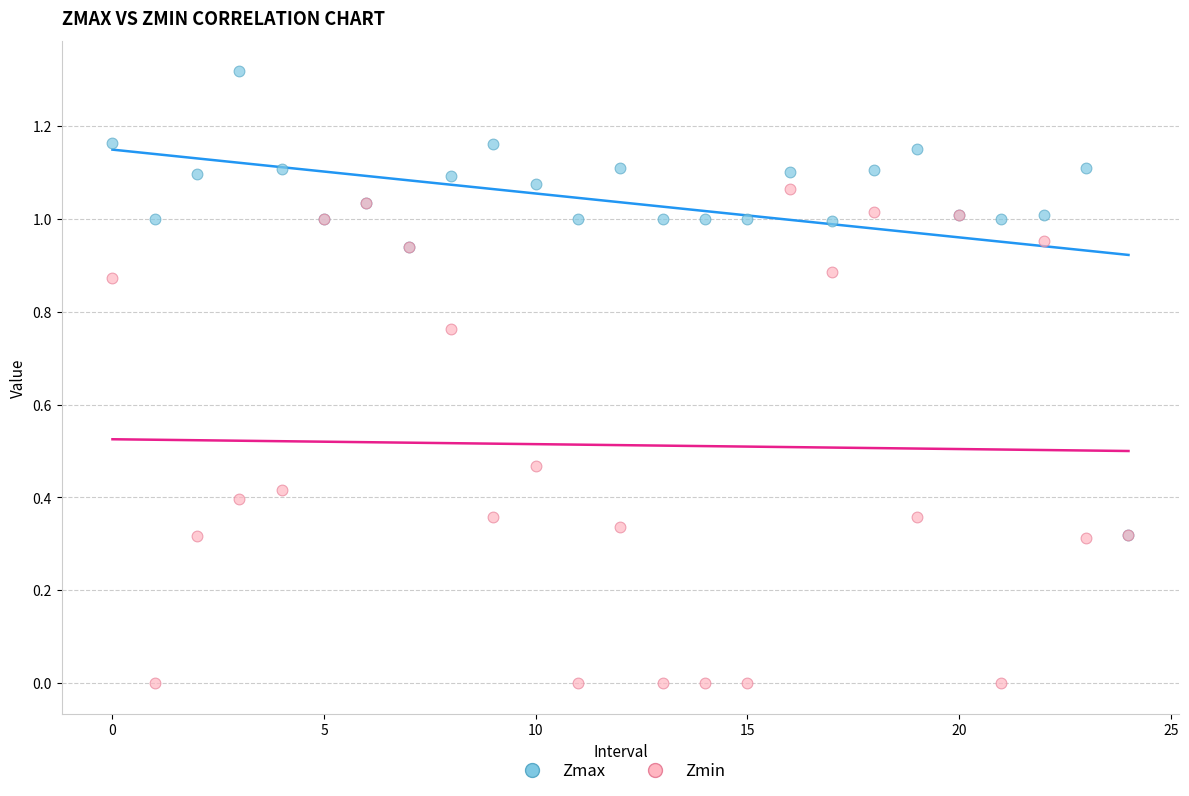

What are all the series names shown in the legend?

Zmax, Zmin